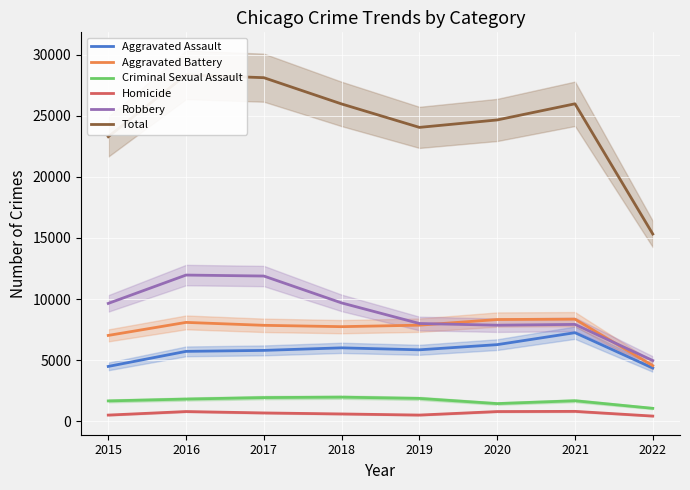

What is the minimum value for Criminal Sexual Assault?

1050